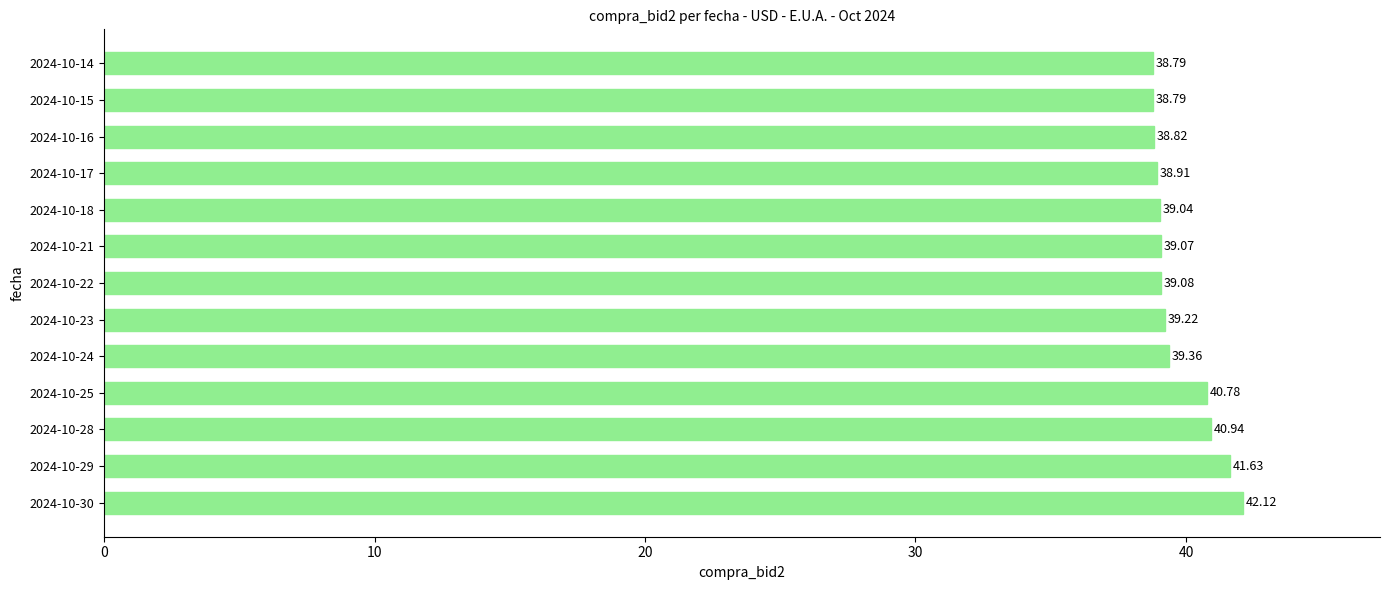

What is the ratio of the value at 2024-10-22 to the value at 2024-10-28?

1.0